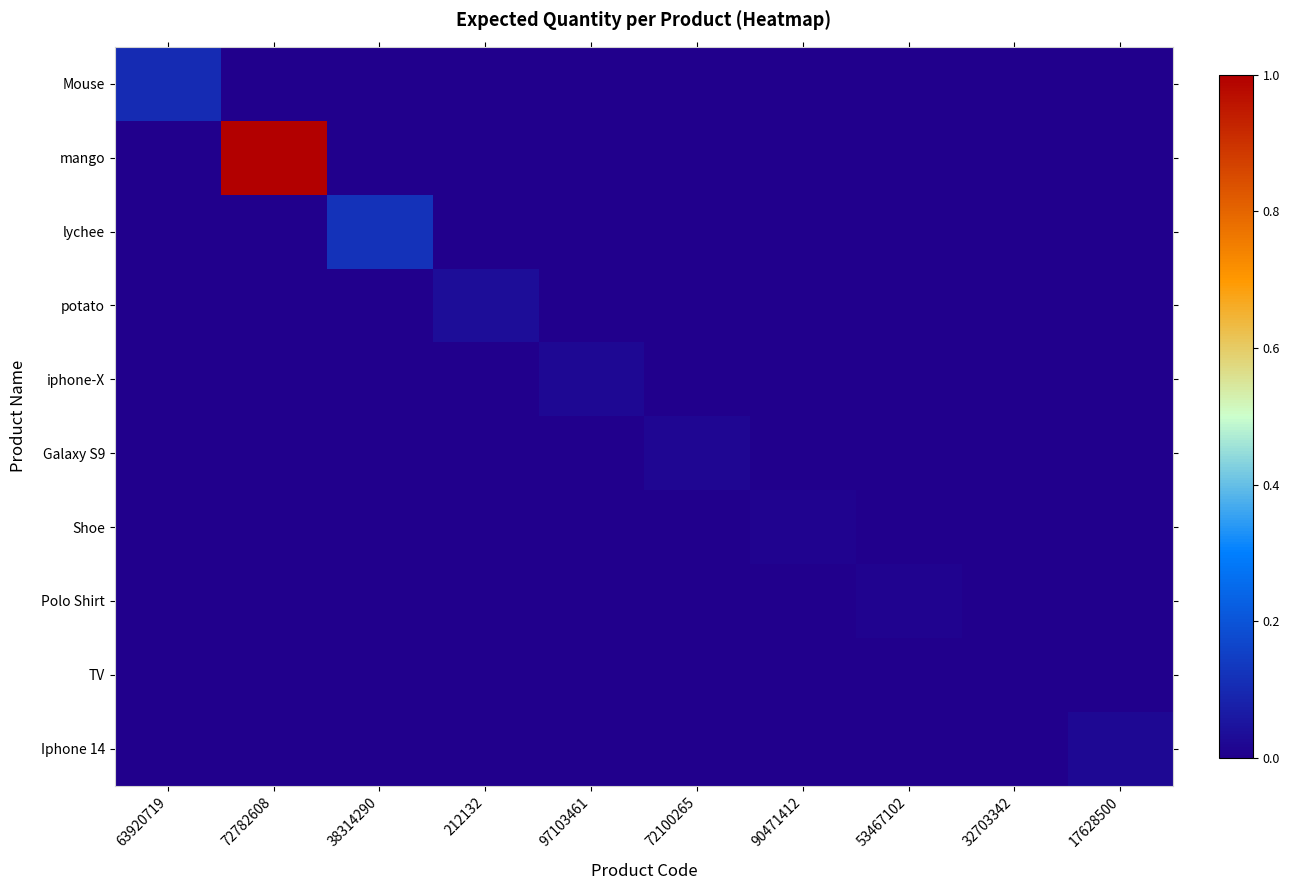

Between 38314290 and 72100265, which series saw the biggest shift?

lychee